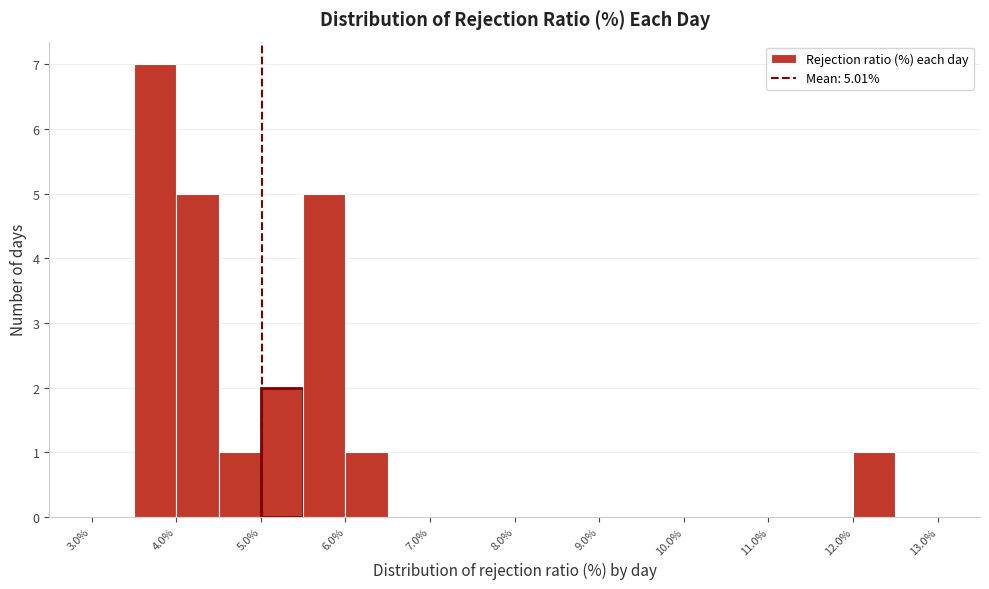

Over which range of the x-axis is the bar tallest?

3.5 to 4.0